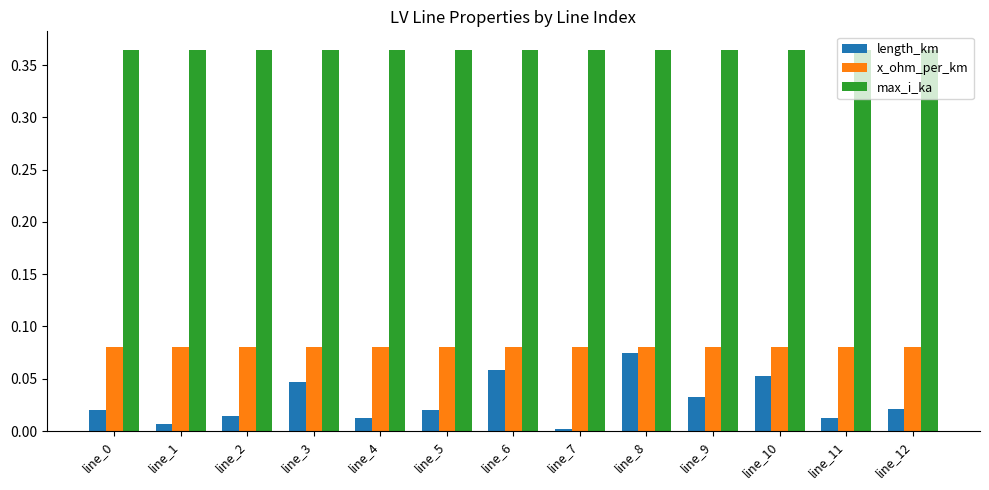

At which category is the sum across all series the highest?

line_8